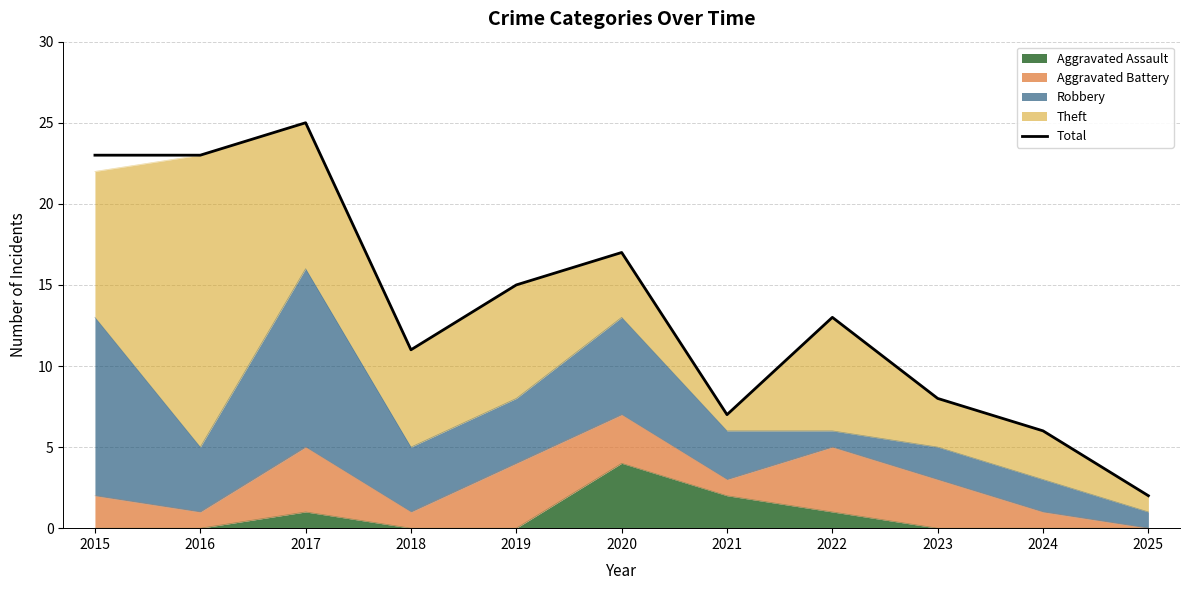

Reading left to right, list all the values displayed in this chart.

2015=23	2016=23	2017=25	2018=11	2019=15	2020=17	2021=7	2022=13	2023=8	2024=6	2025=2